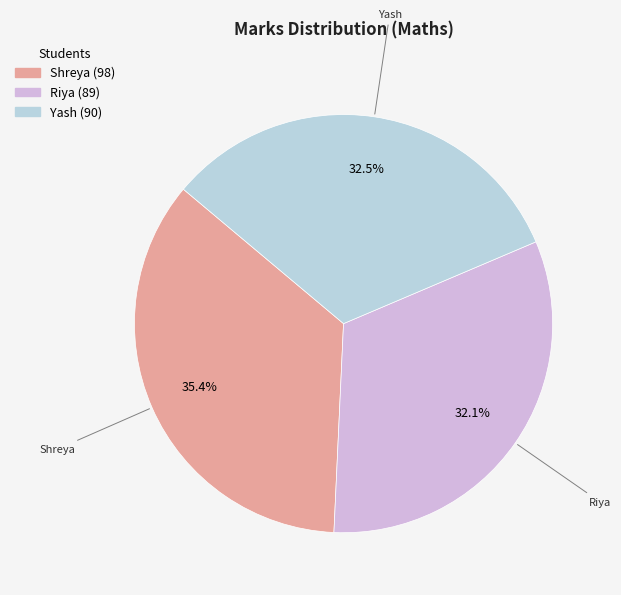

How many slices are in this pie chart?

3